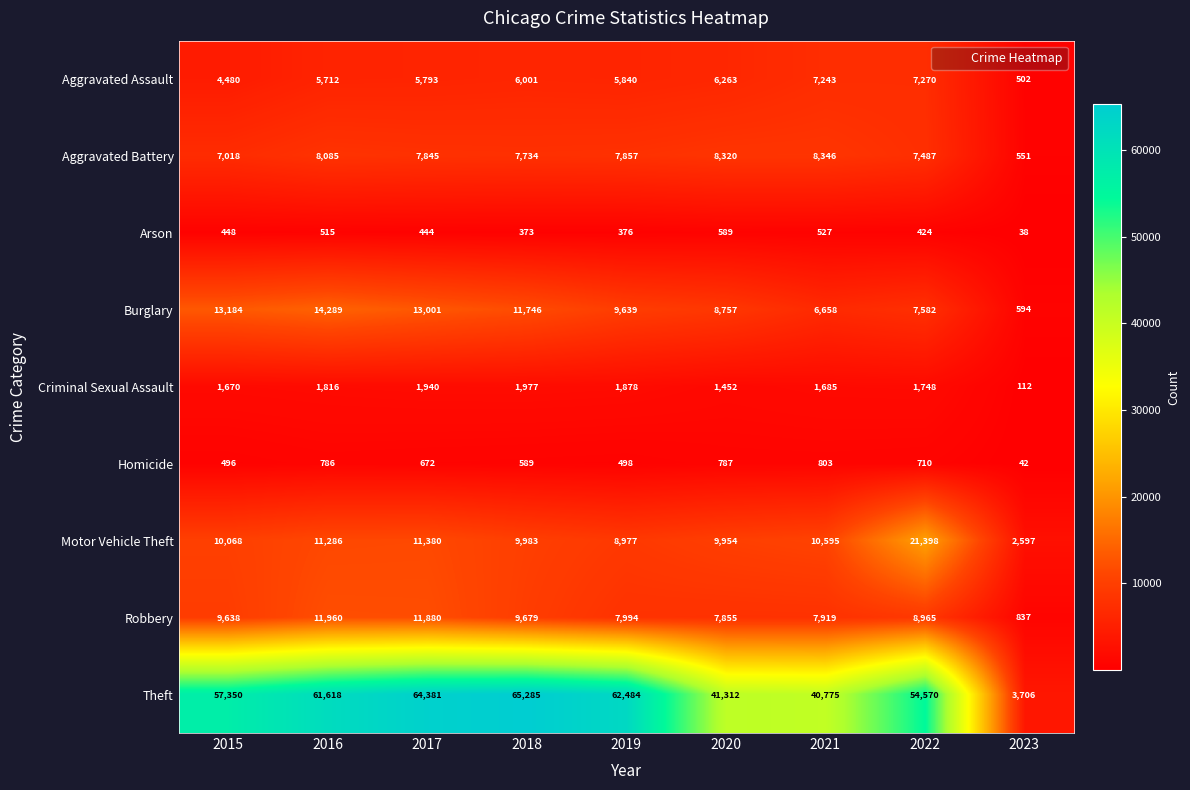

Which series has the widest spread of values?

Theft